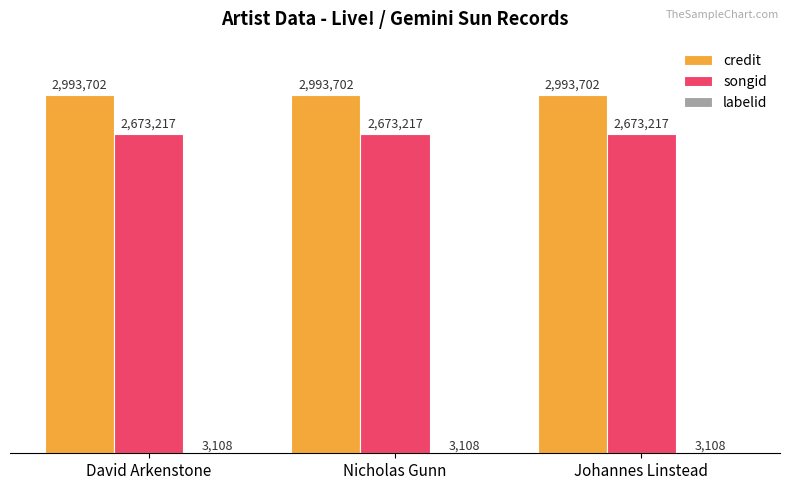

True or false: credit has a value of 2993702 at David Arkenstone.

True